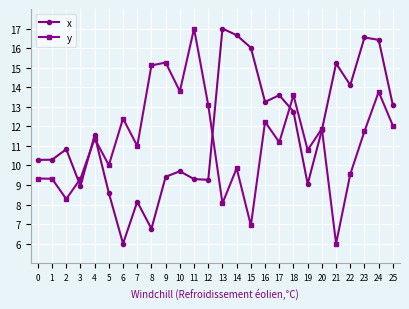

What is the difference between the highest and lowest values at 16?

1.0